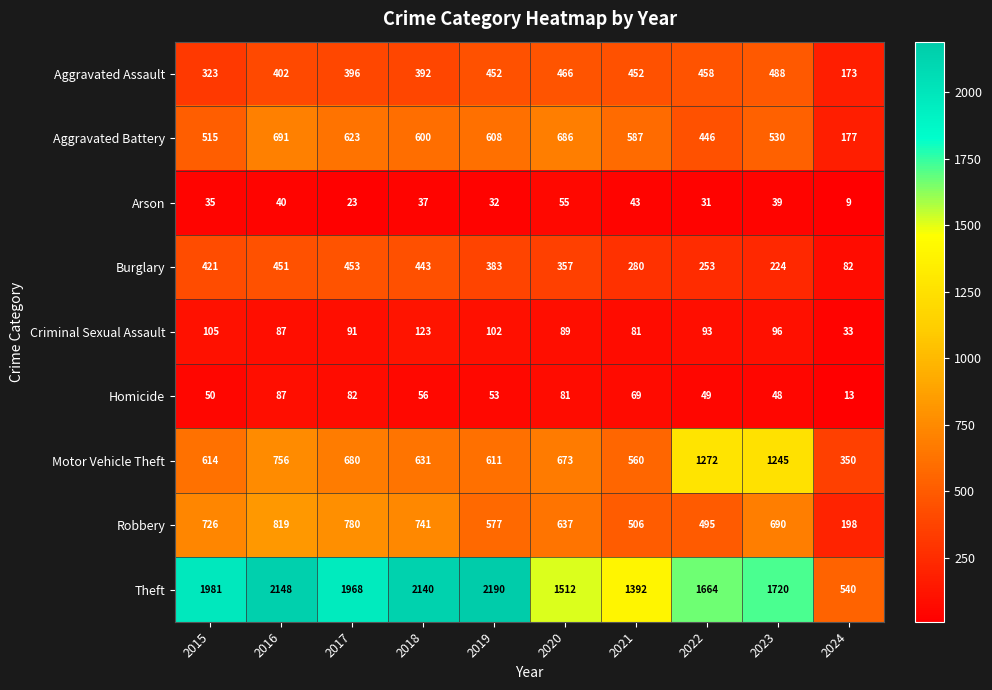

What is the difference between the second highest and second lowest values in the Burglary series?

227